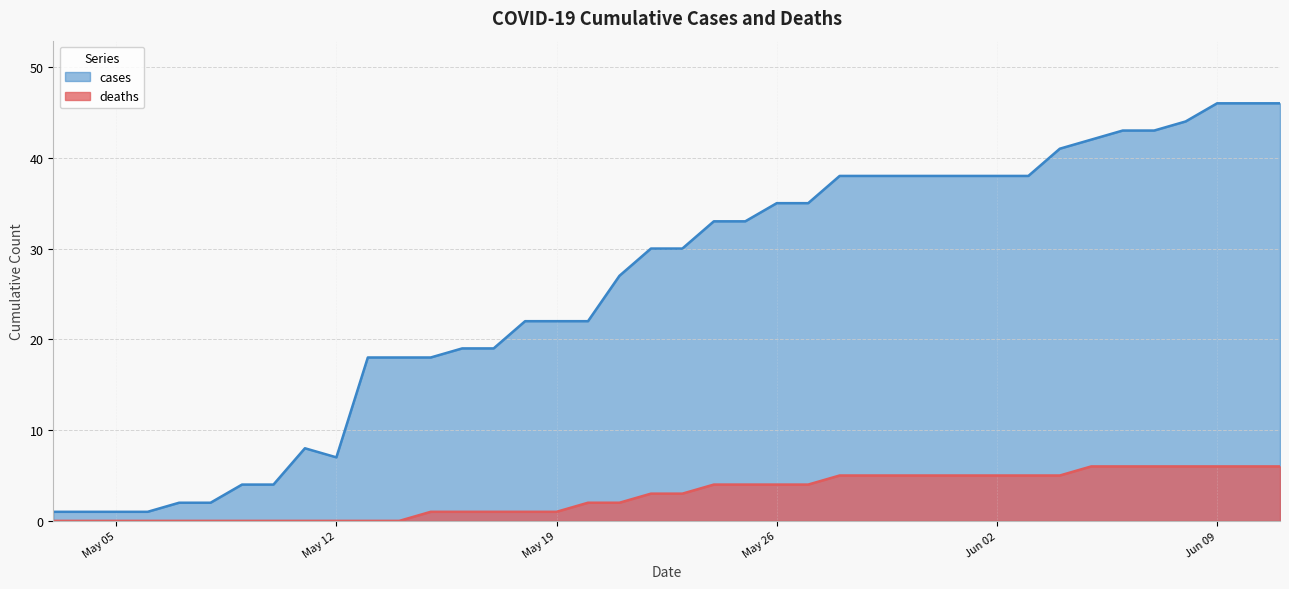

Rank the series by their maximum value, from lowest to highest.

deaths, cases